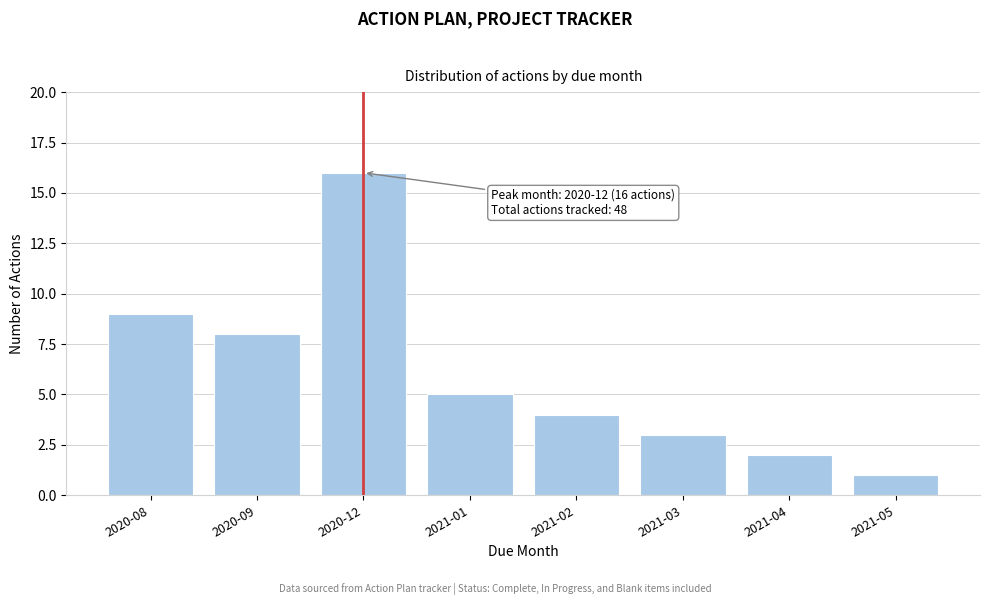

Reading right to left, list all the values displayed in this chart.

2021-05=1	2021-04=2	2021-03=3	2021-02=4	2021-01=5	2020-12=16	2020-09=8	2020-08=9